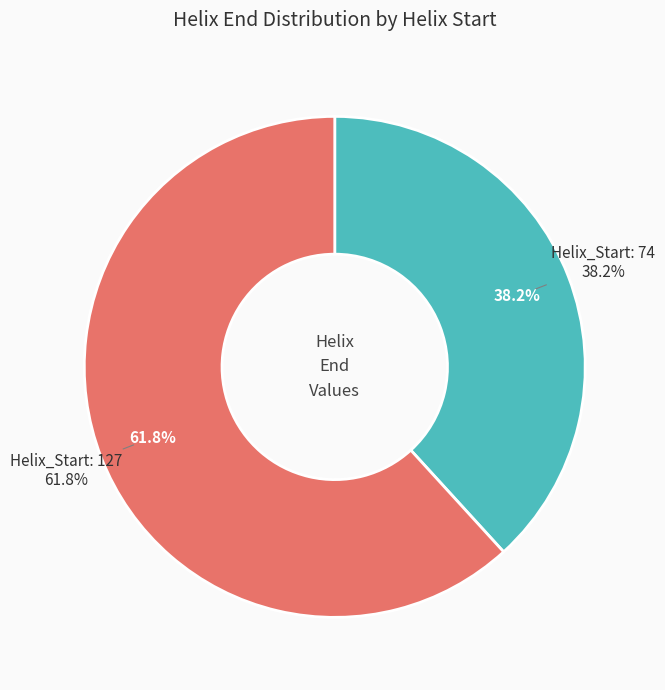

True or false: Helix_Start: 74 accounts for 50% of the total.

False